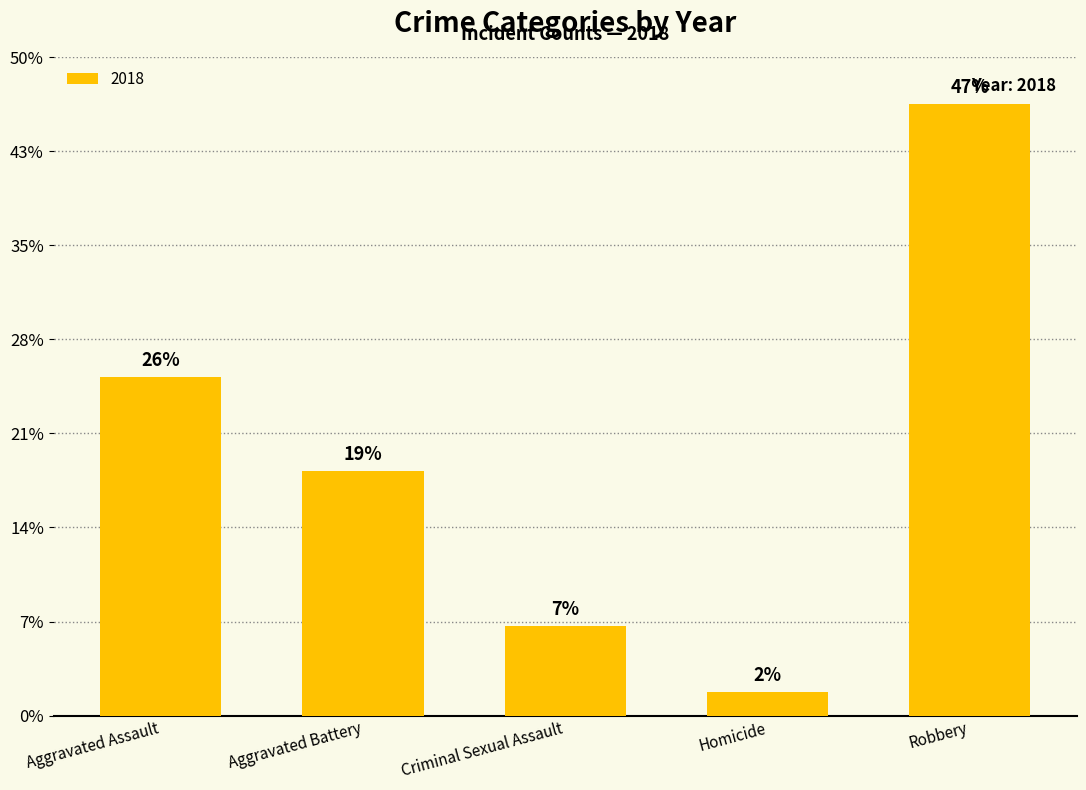

Are the bars horizontal?

No